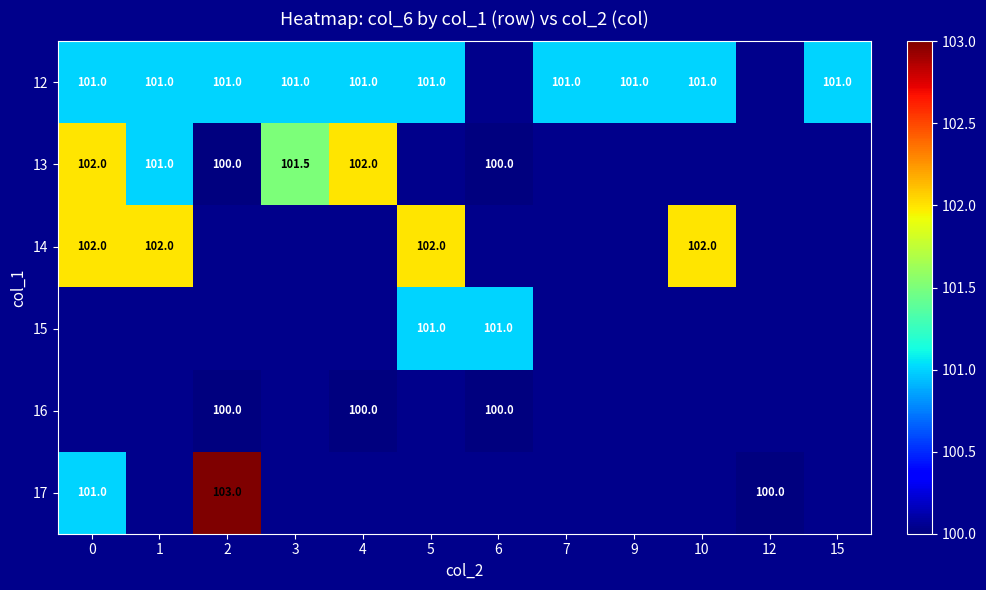

The 13 series shows 101.0 at 1. True or false?

True